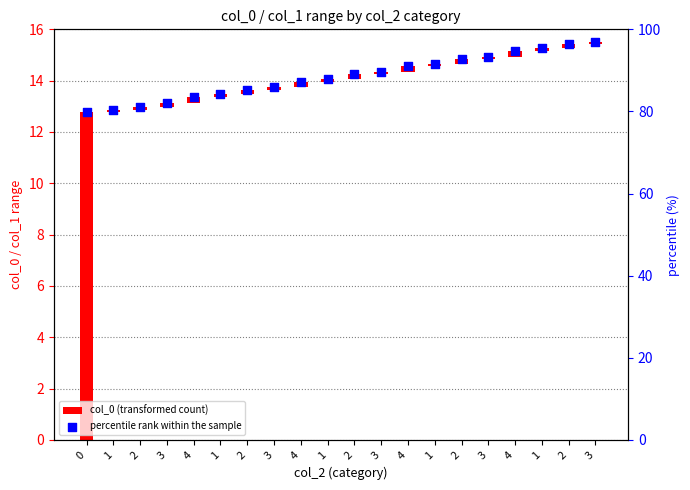

At which category is the sum across all series the highest?

3